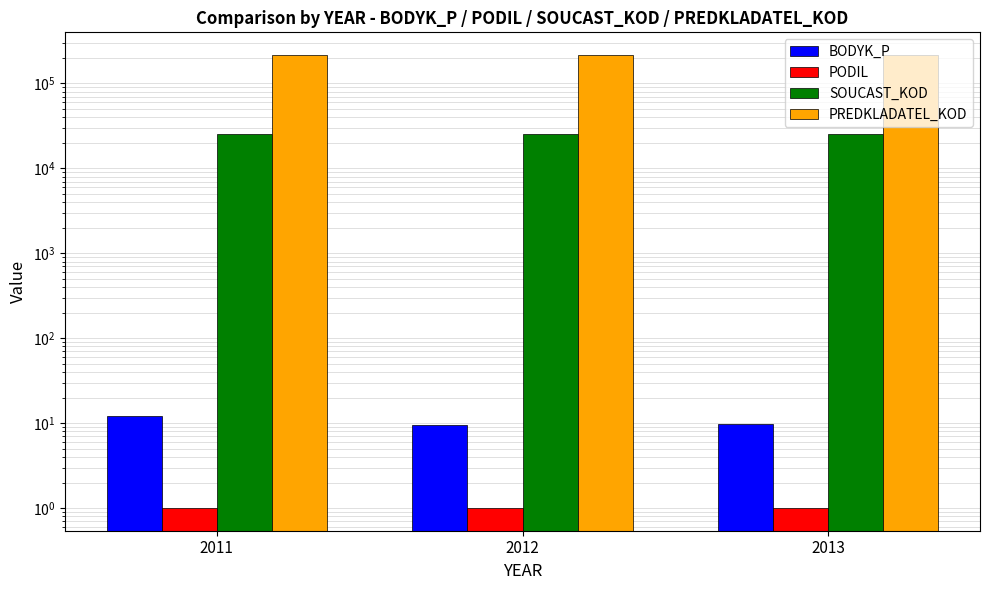

Which series has the largest total across all categories?

PREDKLADATEL_KOD